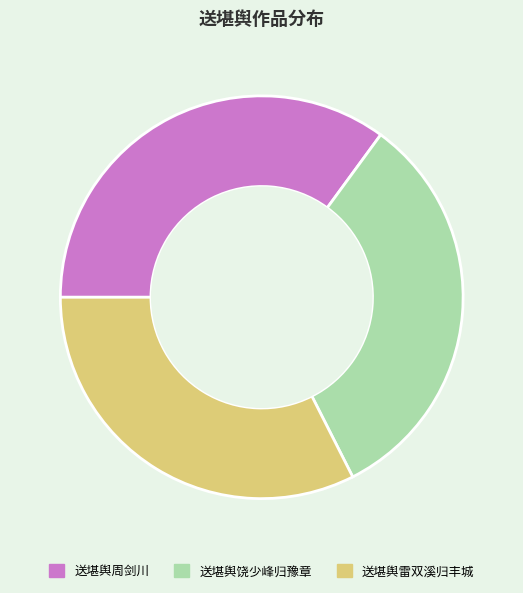

Is there any slice that represents more than half of the pie?

No